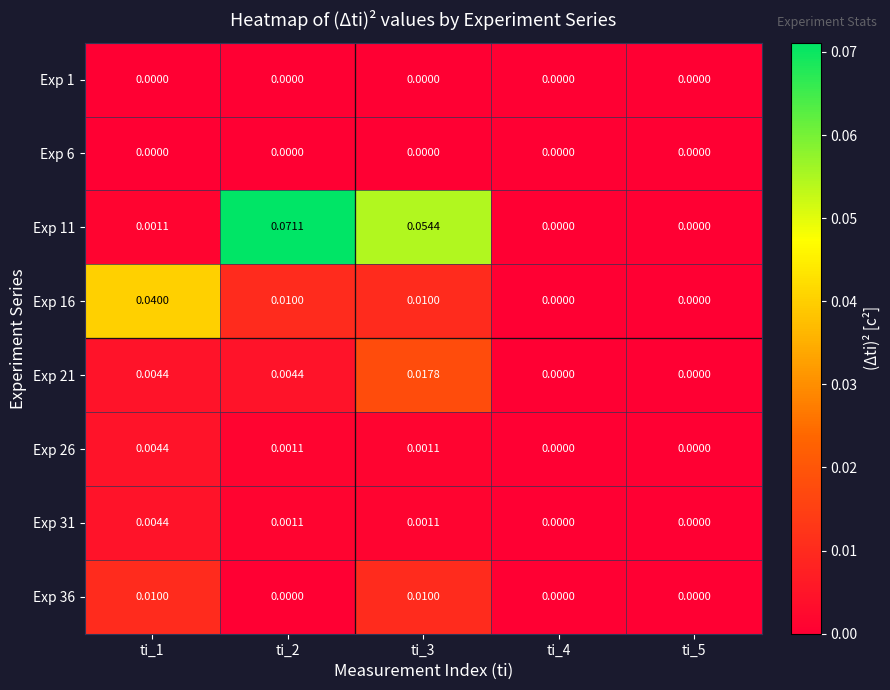

Is the value of Exp 21 at ti_1 greater than the value of Exp 6 at ti_3?

Yes